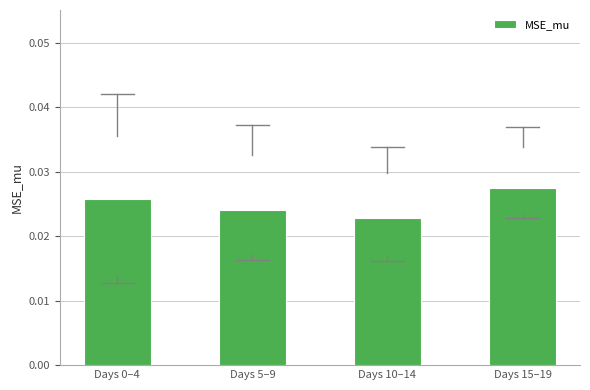

What is the label of the 2nd bar from the right?

Days 10–14